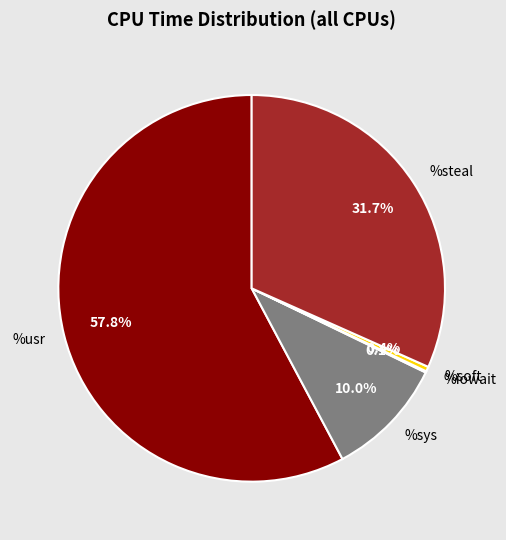

Which has a higher value, %soft or %sys?

%sys